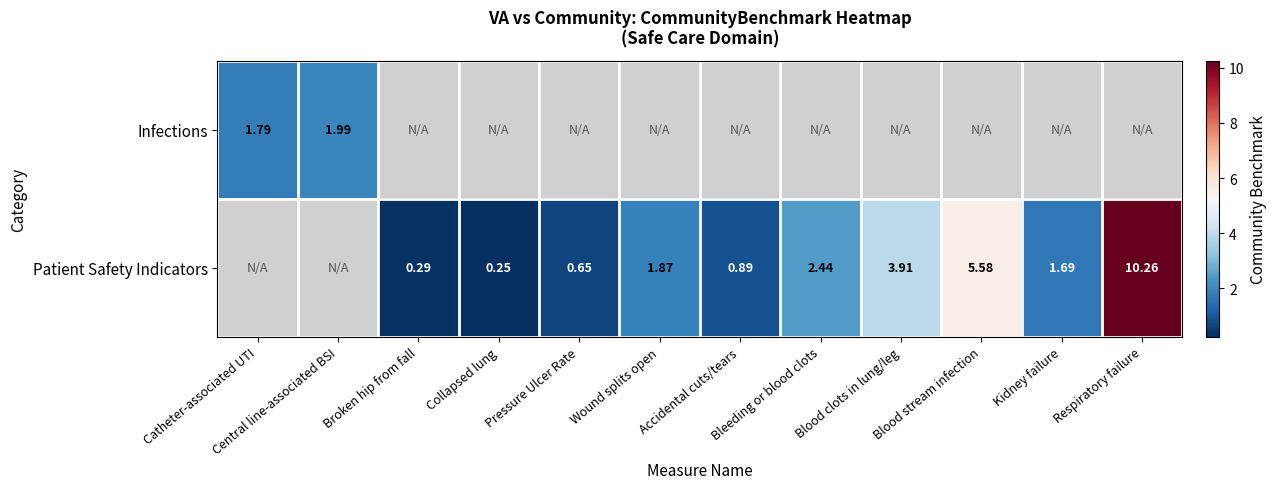

Rank the series by their maximum value, from lowest to highest.

Infections, Patient Safety Indicators